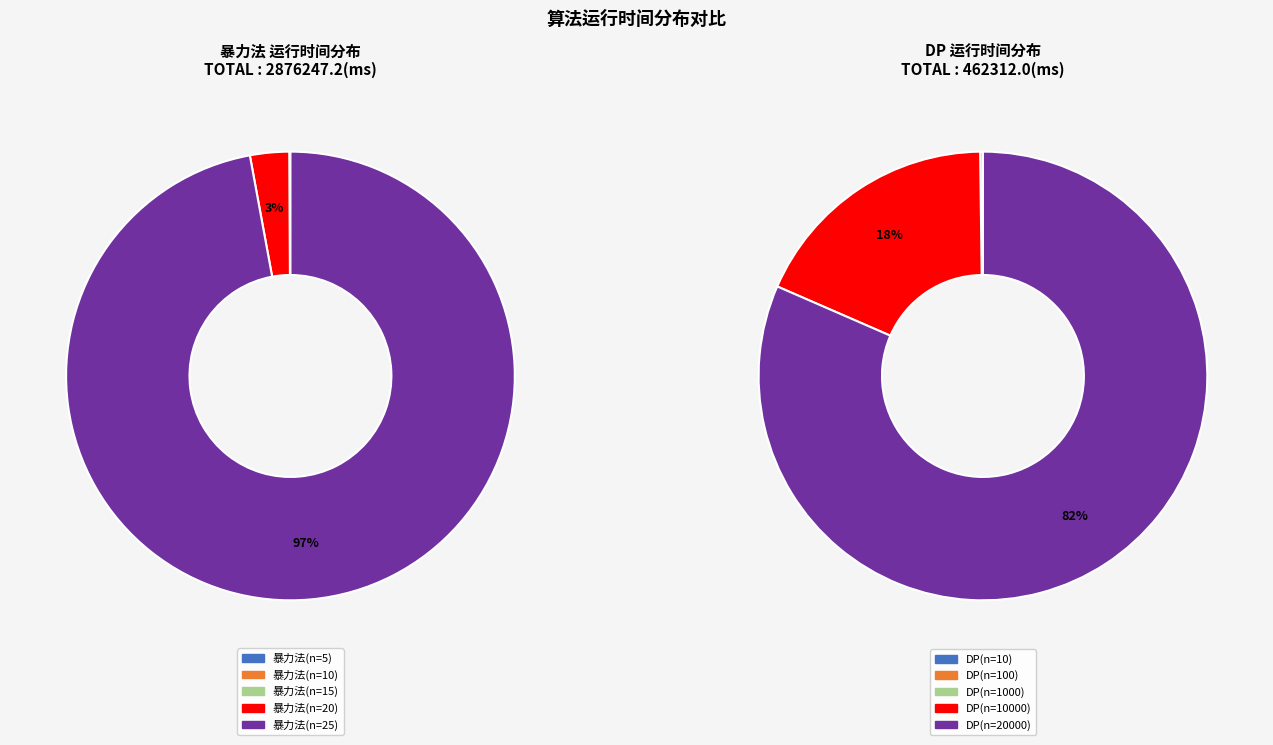

Which category has the smallest portion of the pie?

暴力法(n=5)